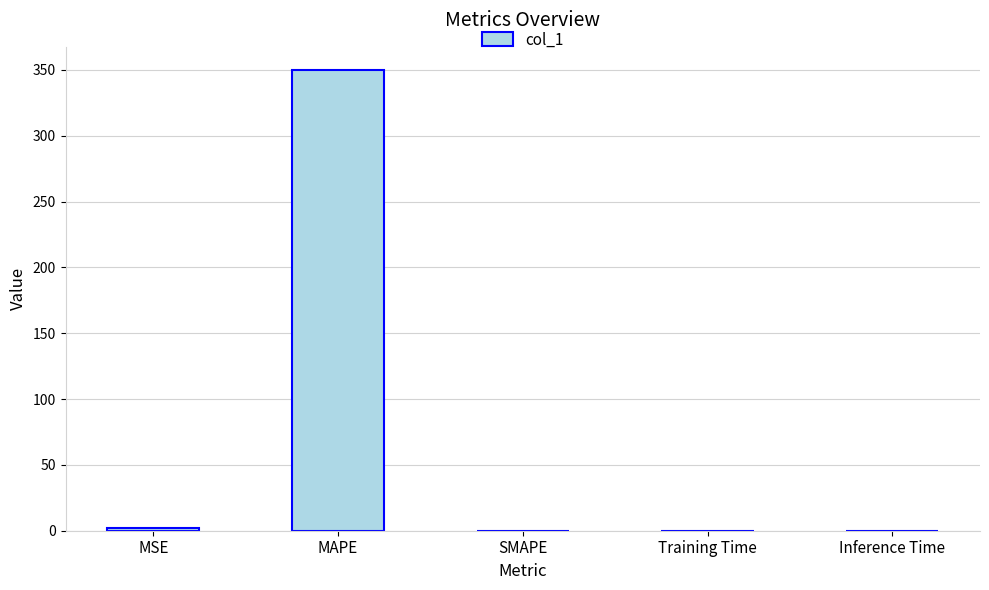

What is the greatest value displayed?

350.1